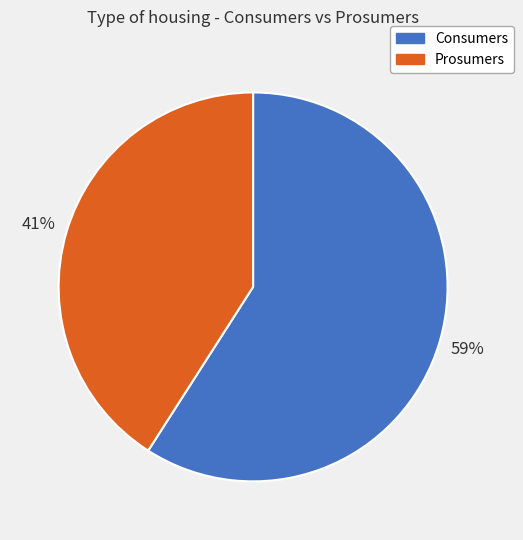

Which slice is the largest?

Consumers